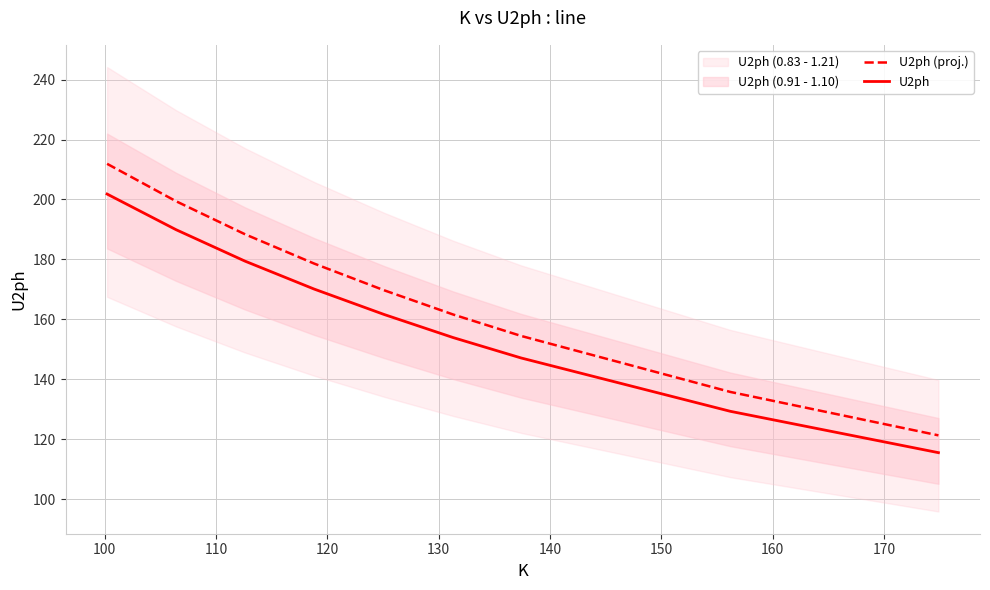

What is the maximum value for U2ph (proj.)?

211.9